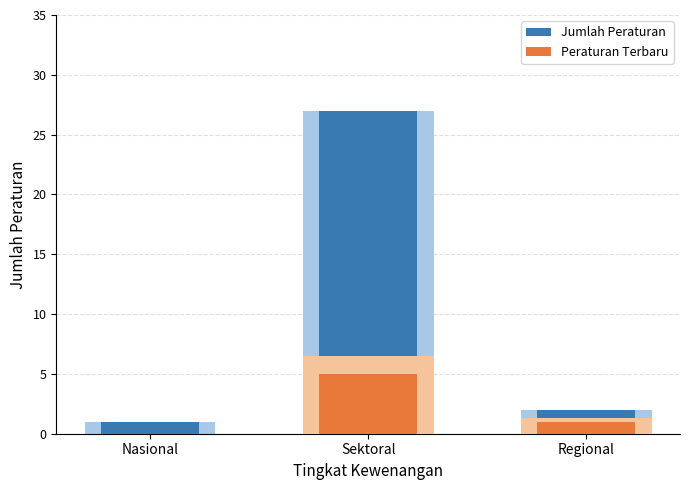

What is the label of the 2nd bar from the left?

Sektoral